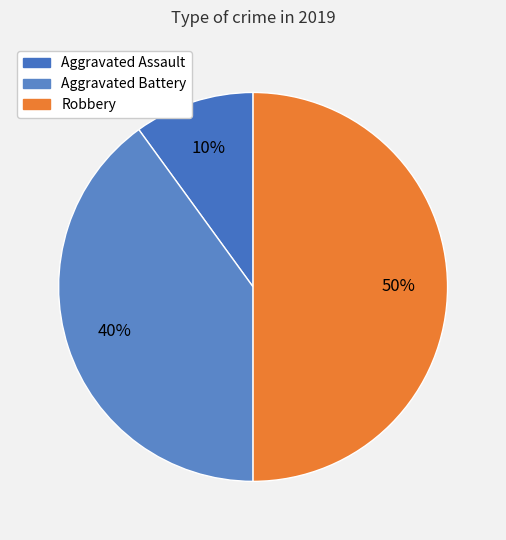

Is the sum of Aggravated Assault and Aggravated Battery greater than half?

No